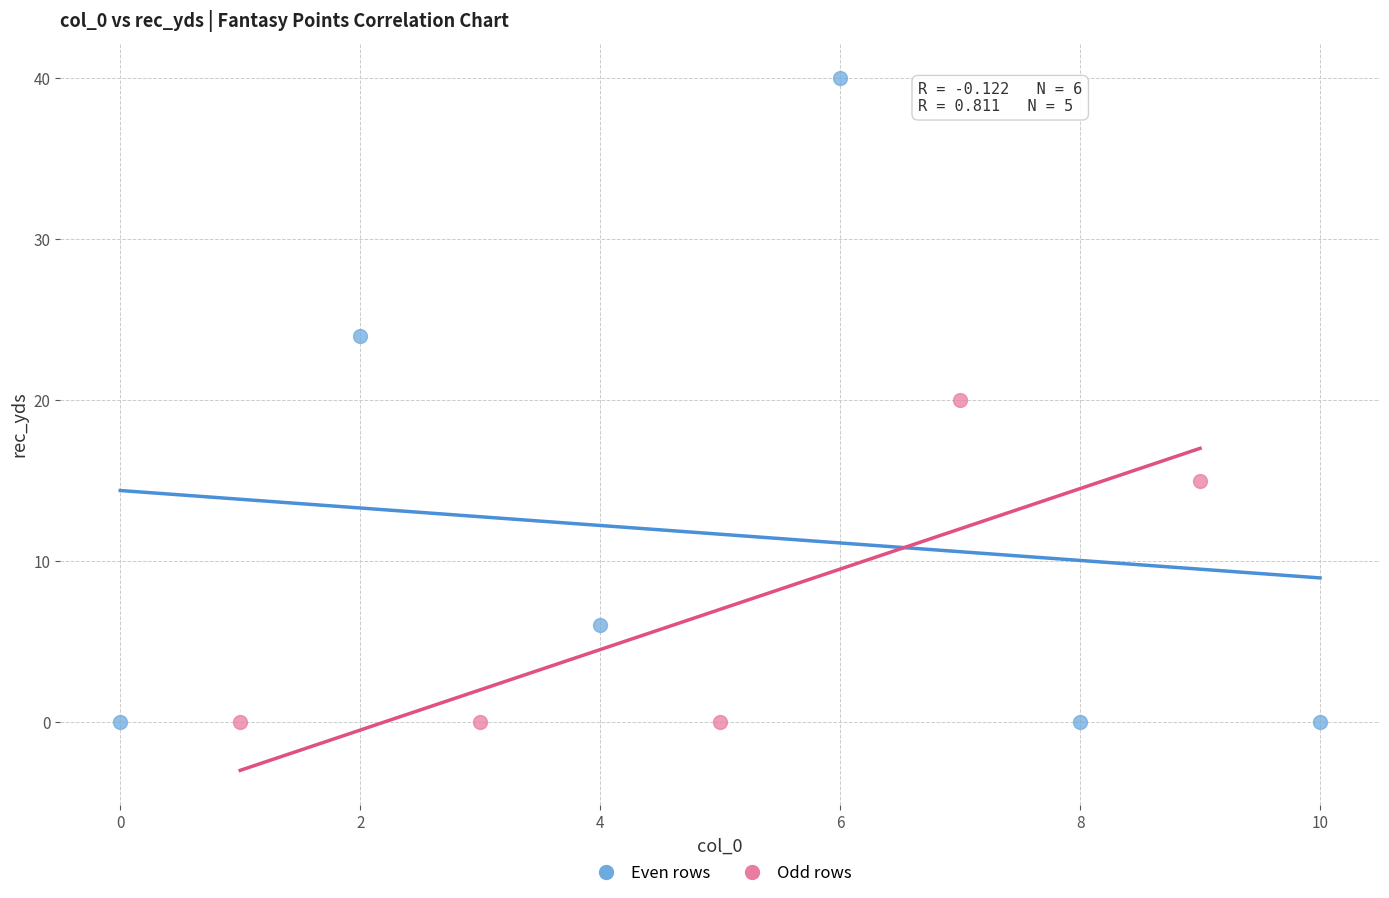

Which series has the largest Y range (max minus min)?

Even rows